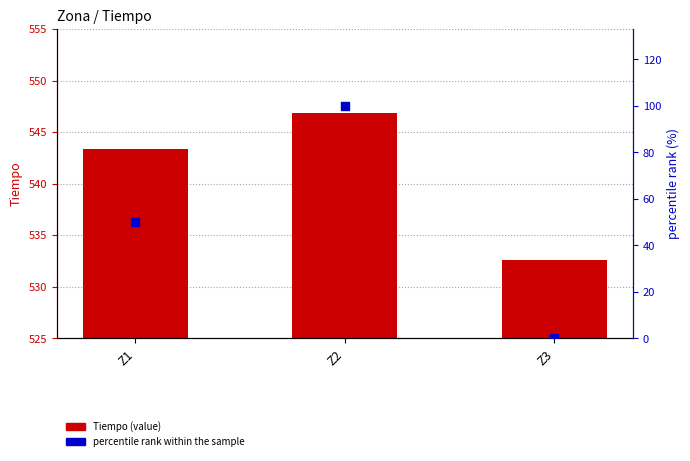

What is the total value across all series at Z3?

532.6